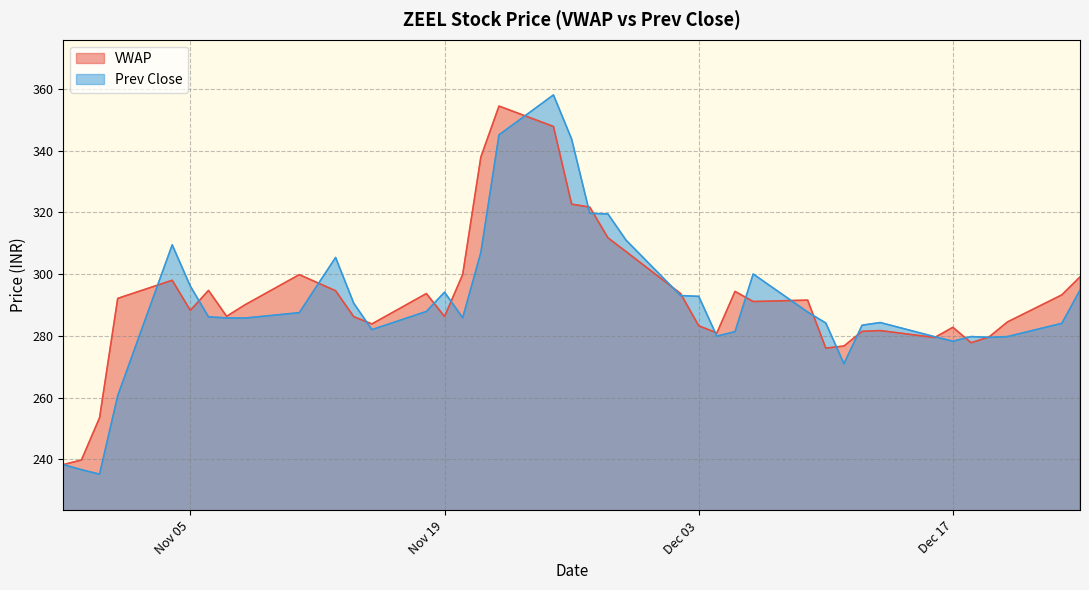

What is the average value of the Prev Close series?

290.1